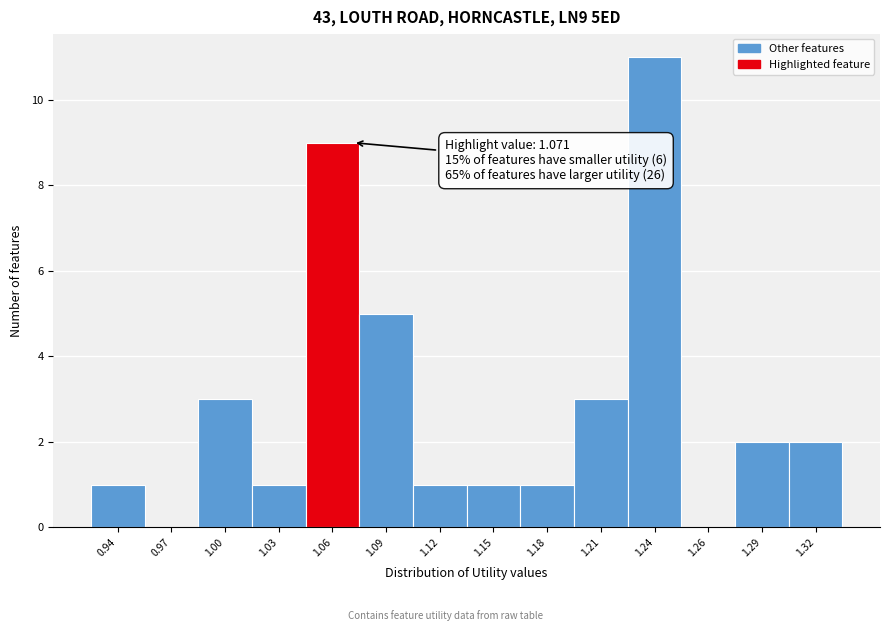

Reading left to right, list all the values displayed in this chart.

0.94=1	0.97=0	1.00=3	1.03=1	1.06=9	1.09=5	1.12=1	1.15=1	1.18=1	1.21=3	1.24=11	1.26=0	1.29=2	1.32=2